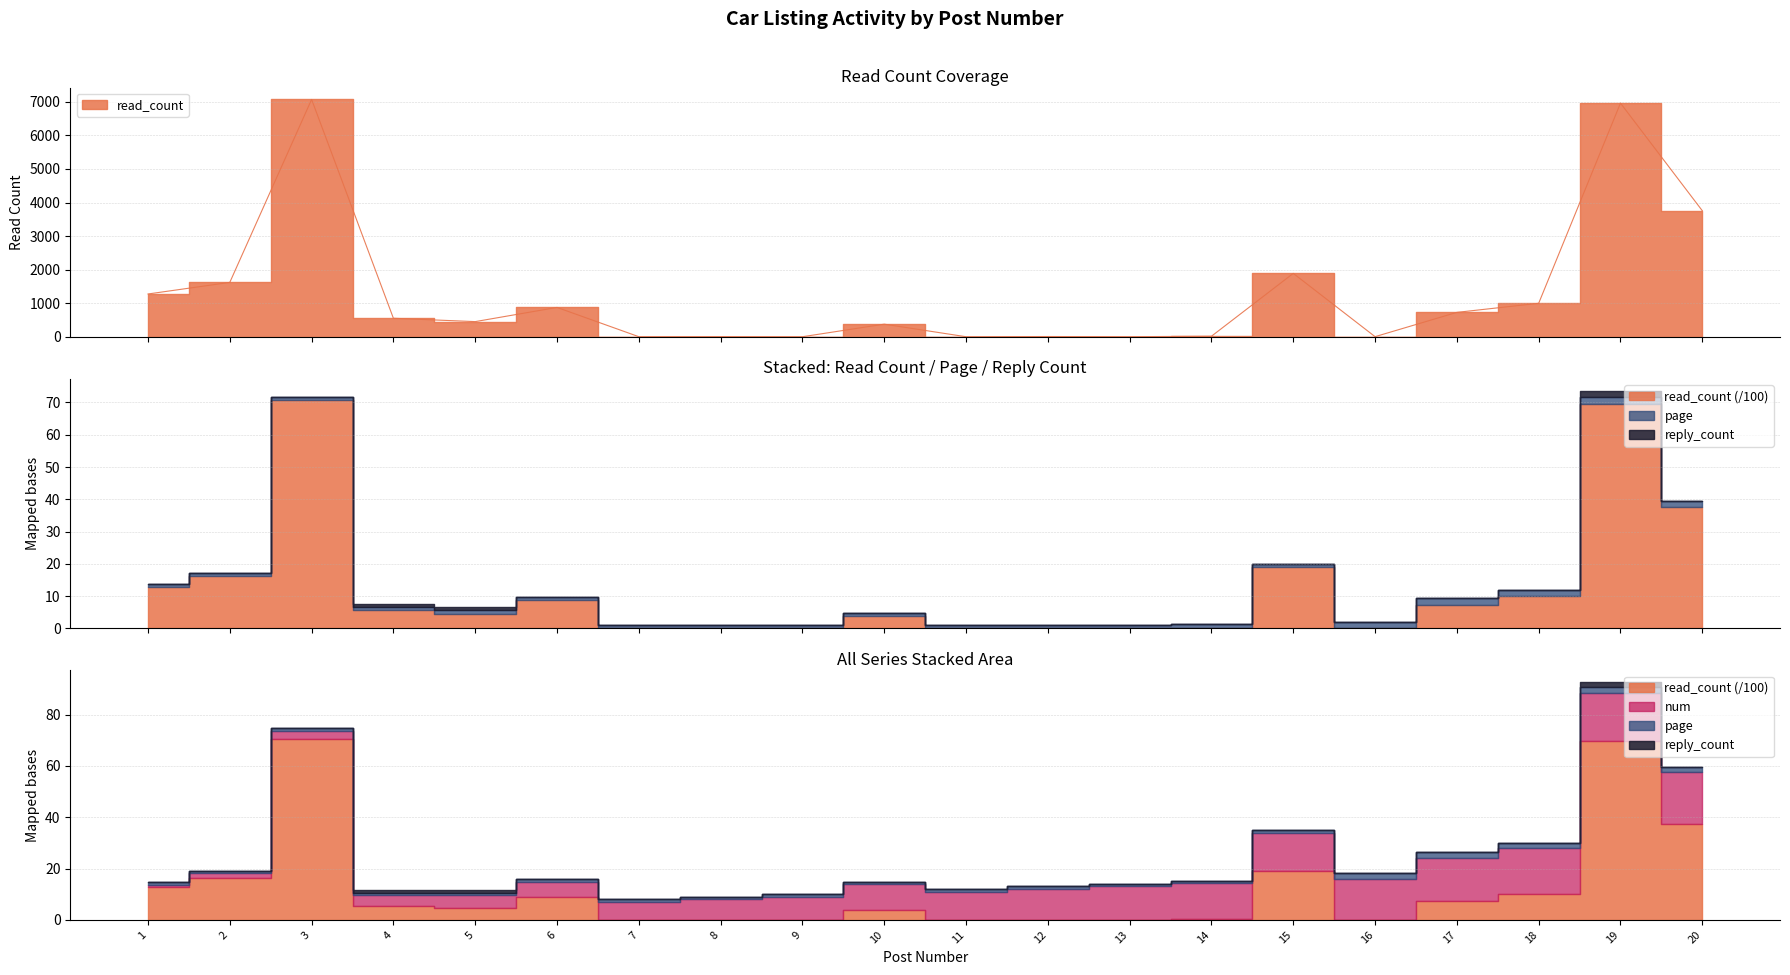

What is the approximate value of page at 17?

2